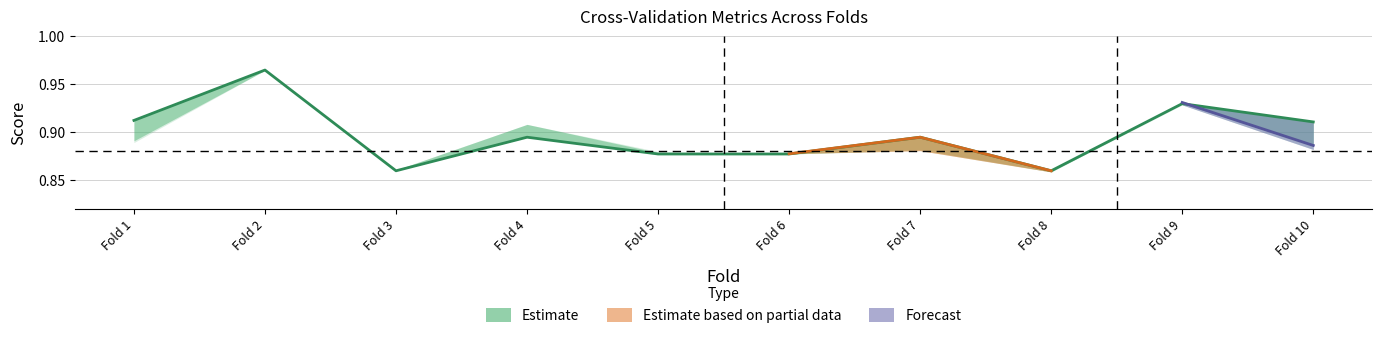

What is the sum of the values at Fold 1 and Fold 4?

1.8